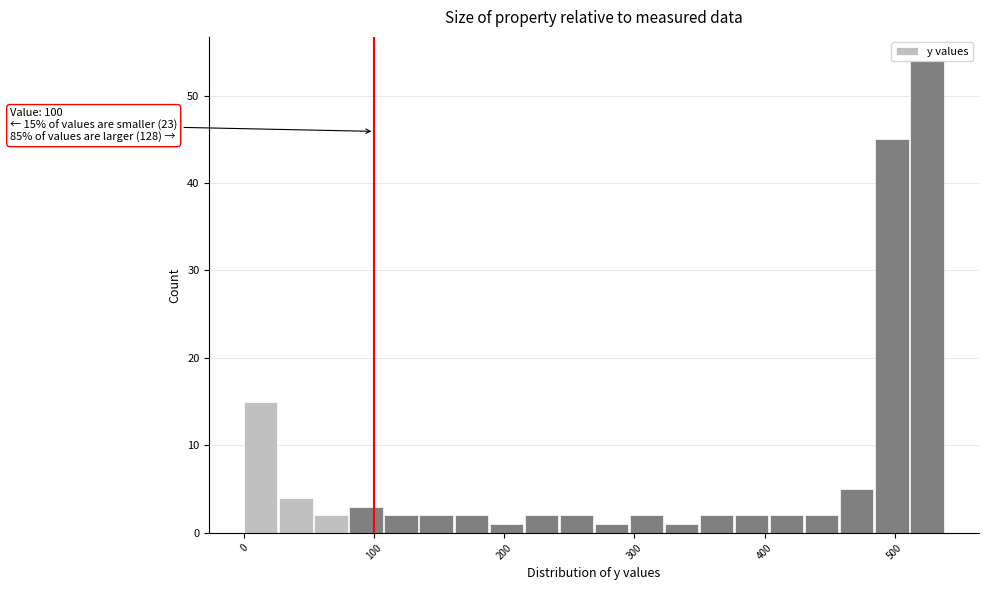

Around what value on the x-axis is the tallest bar? Give the approximate position of its centre, as read against the axis.

520